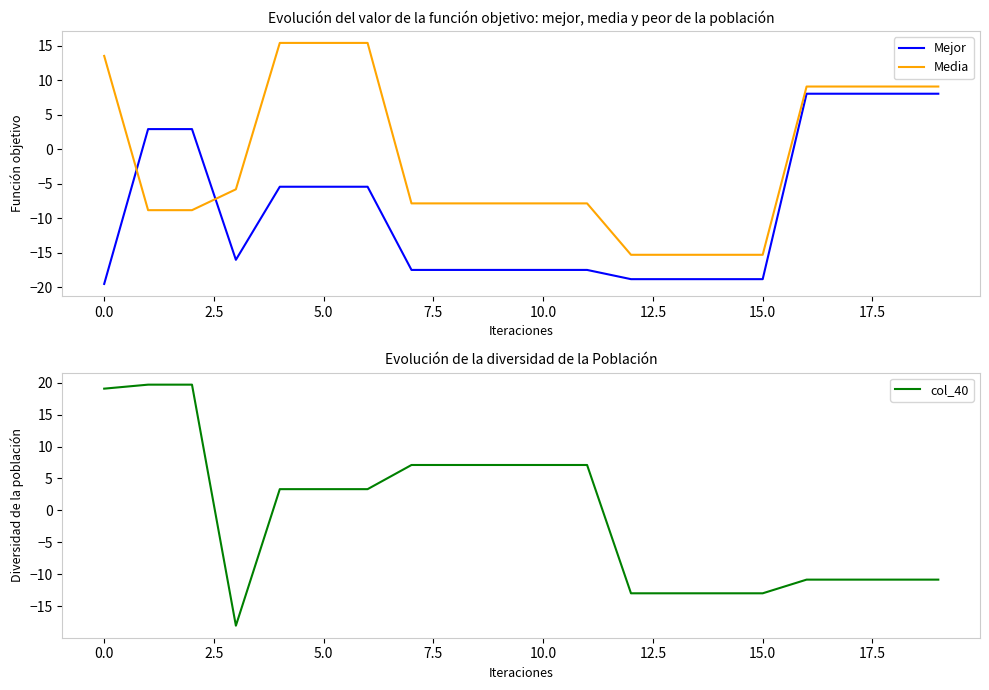

After their last crossing, which series has the higher values: Media or Mejor?

Media